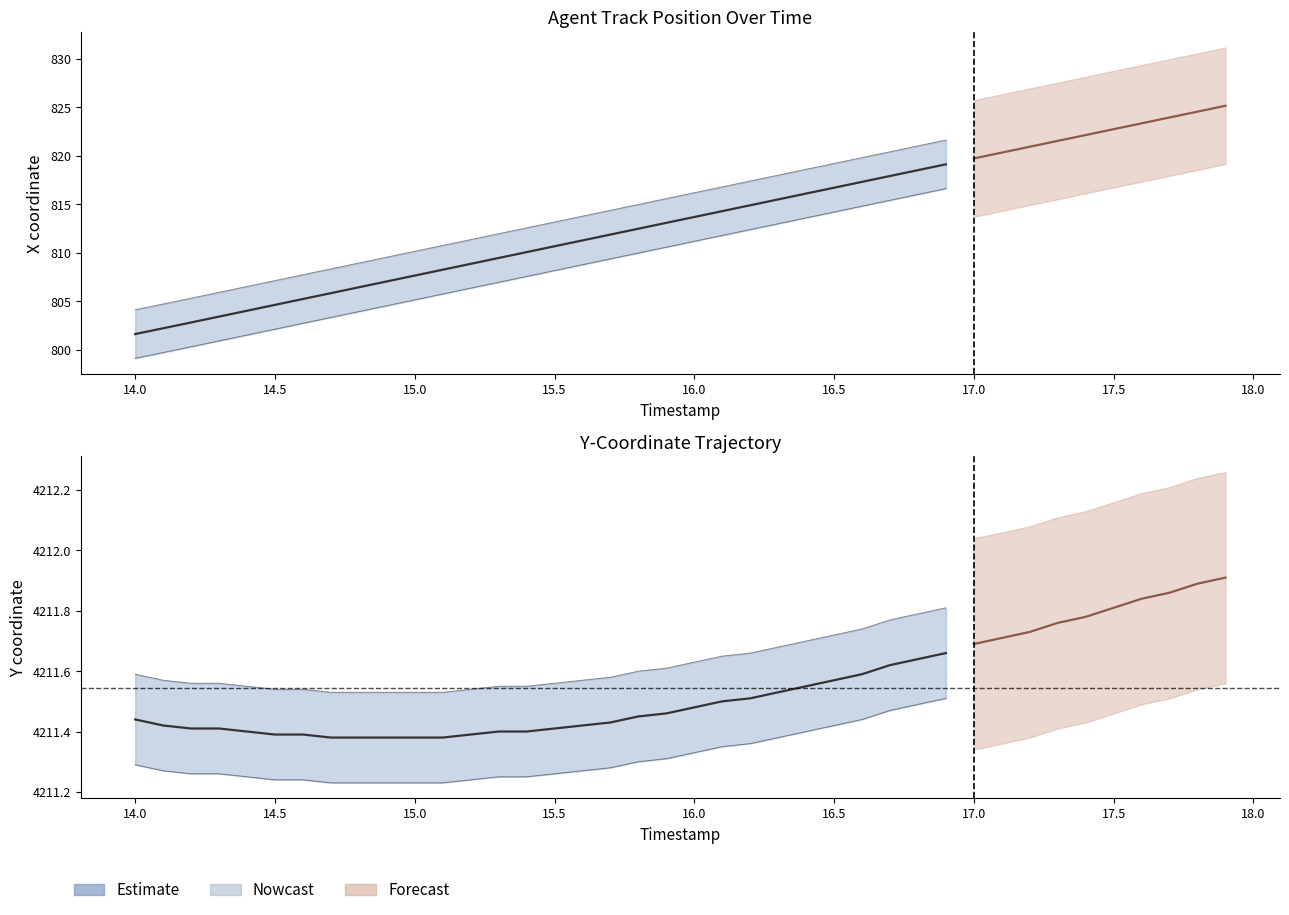

The value of X at 14.5 is 1321.1. True or false?

False